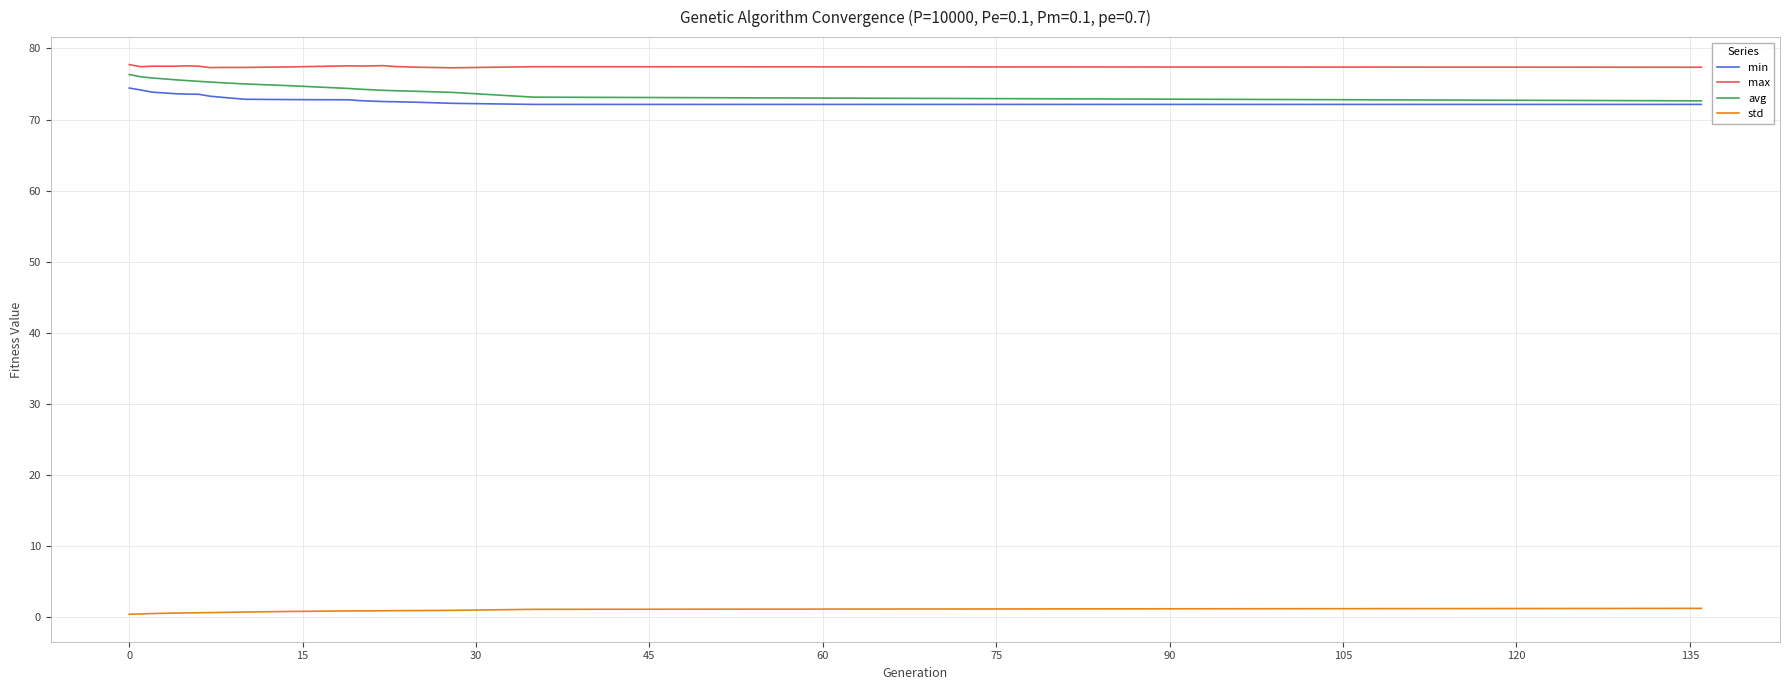

What is the minimum value for max?

77.3